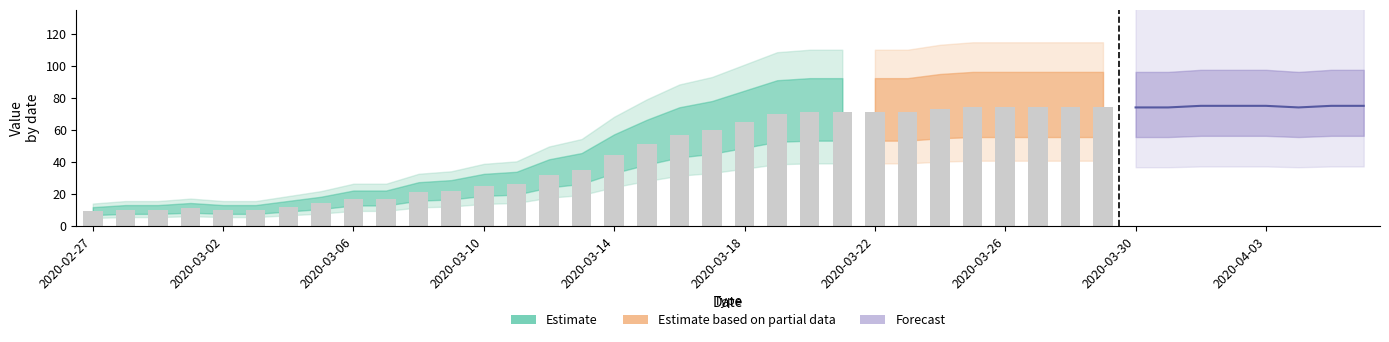

What is the change in value from 2020-02-28 to 2020-03-19?

+60